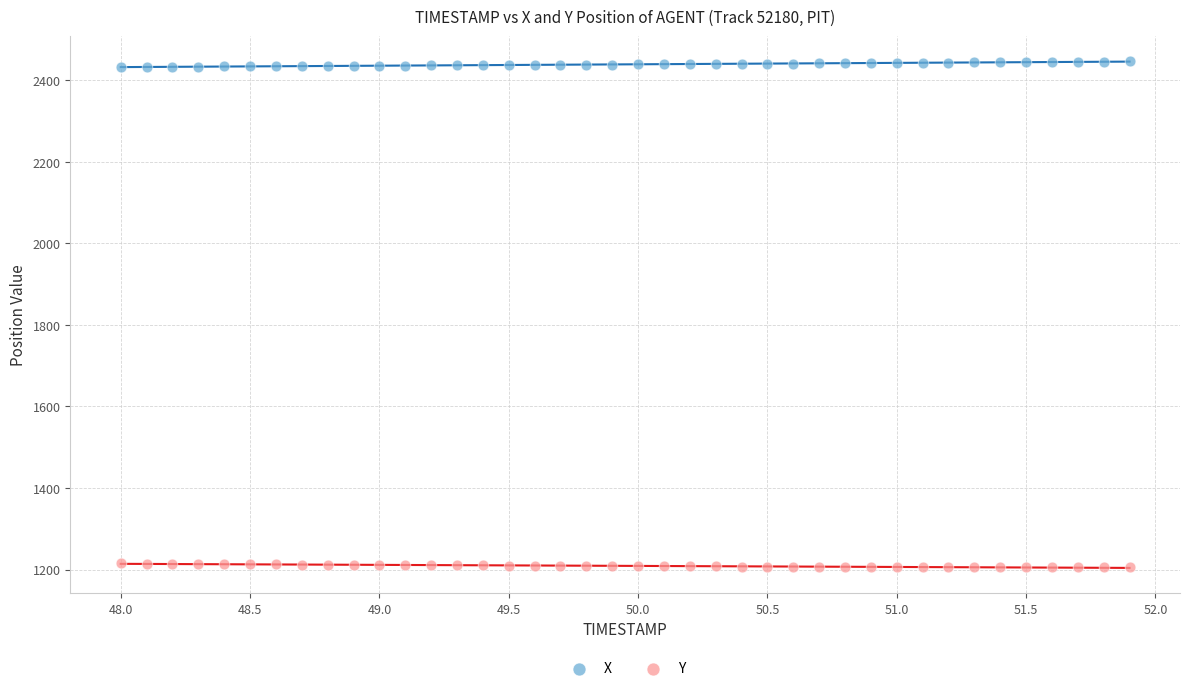

Which series contains the lowest Y value?

Y